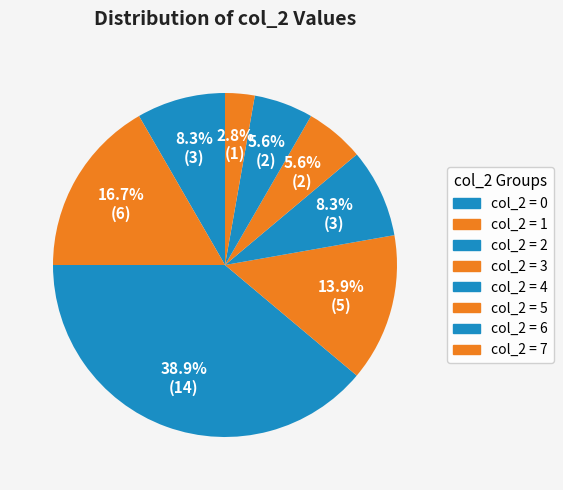

What is the smallest slice in the pie chart?

col_2 = 7